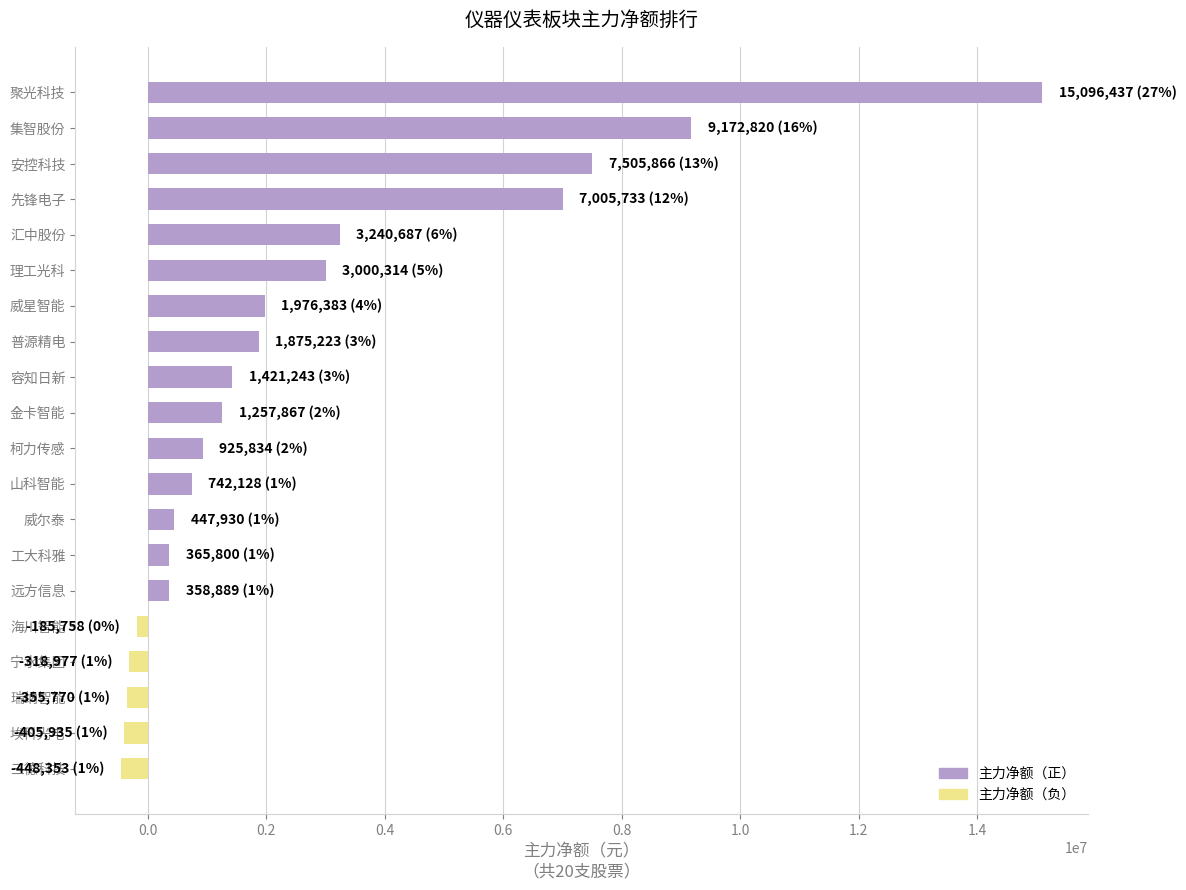

The chart shows a value of 1976383 at 威星智能. True or false?

True